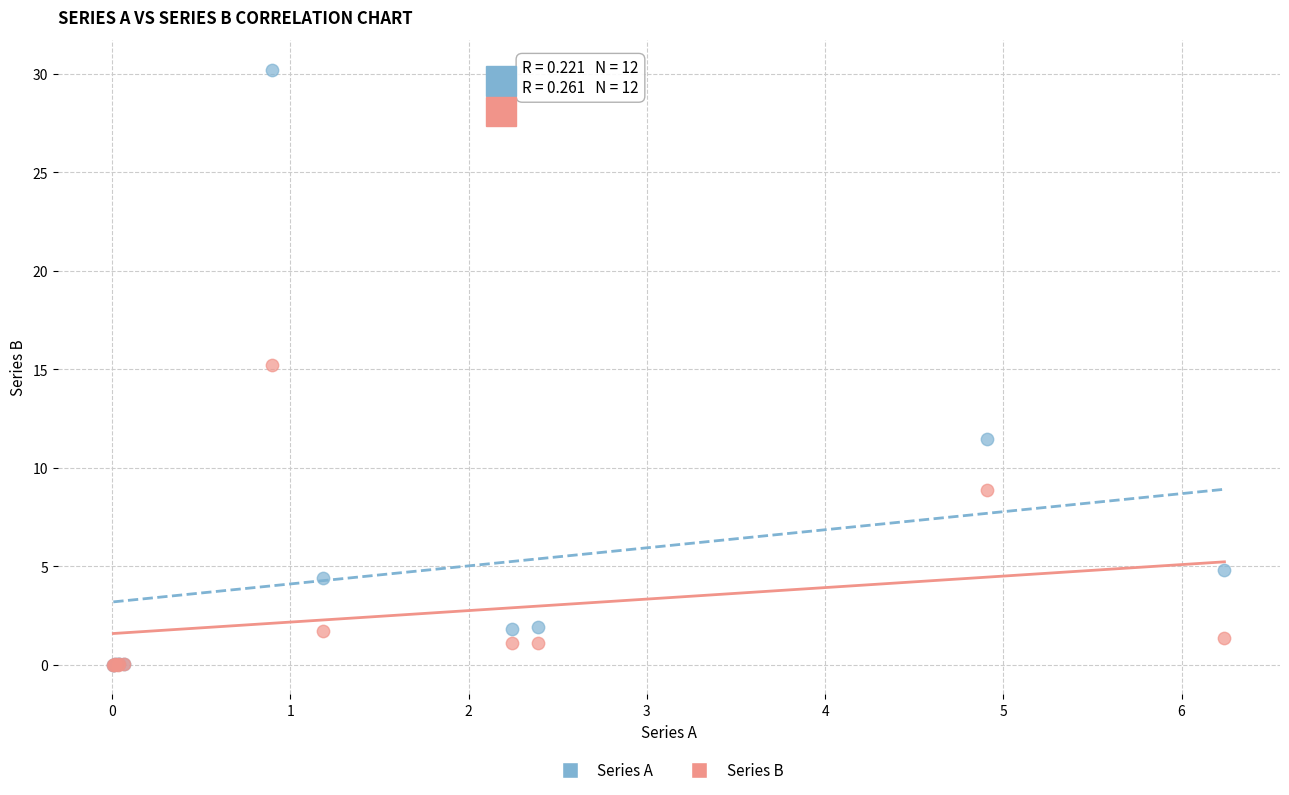

In the Series B series, what Y value is closest to 7?

8.9